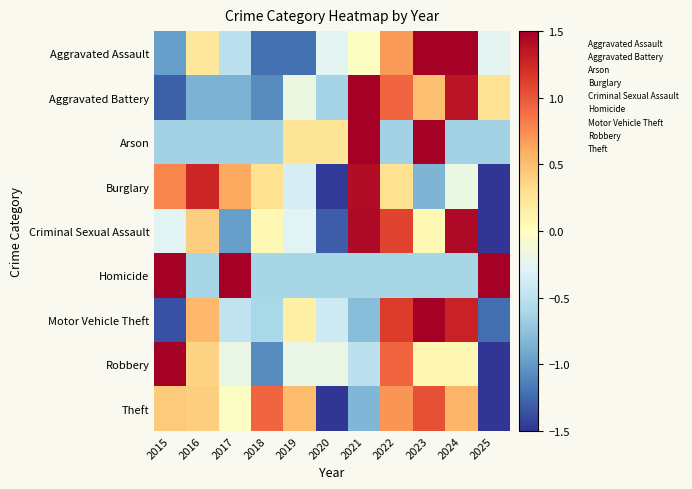

What is the spread (max minus min) of values at 2015?

3.8